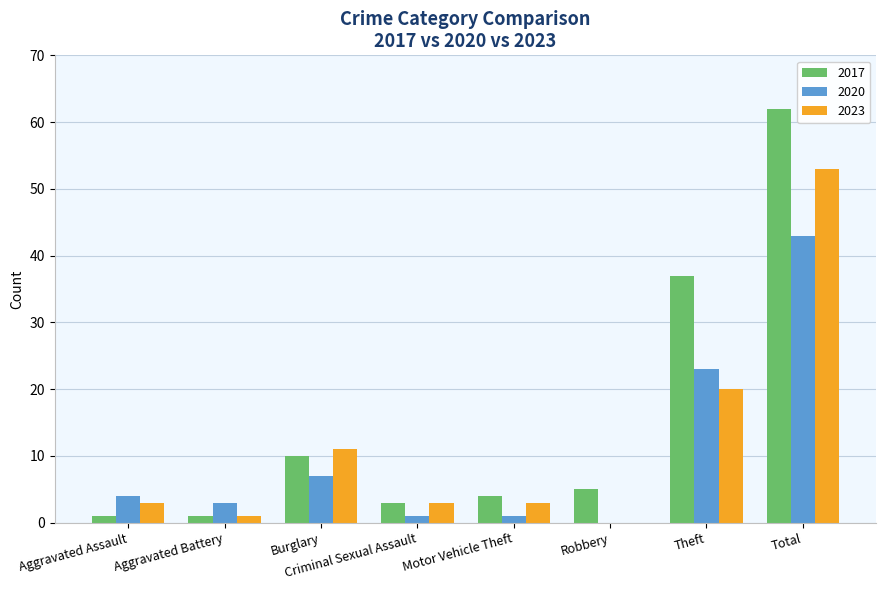

Reading left to right, list all the values displayed in this chart.

2017: 1	1	10	3	4	5	37	62
2020: 4	3	7	1	1	0	23	43
2023: 3	1	11	3	3	0	20	53